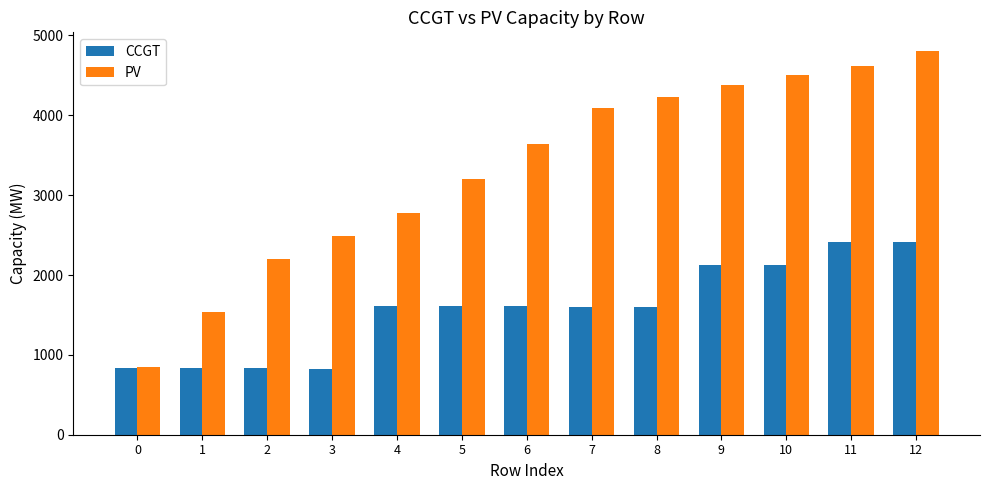

At which category is the sum across all series the highest?

12